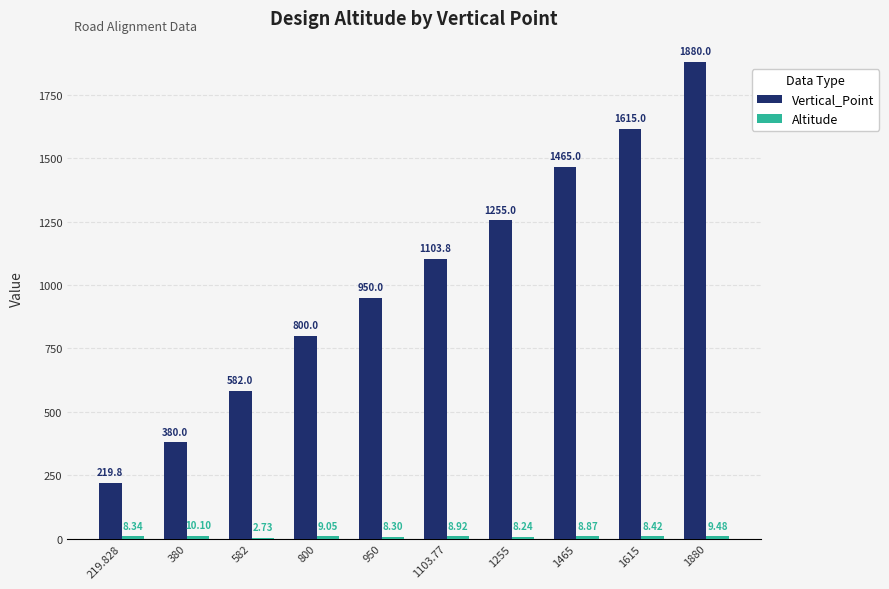

Which category has the highest value in the Vertical_Point series?

1880